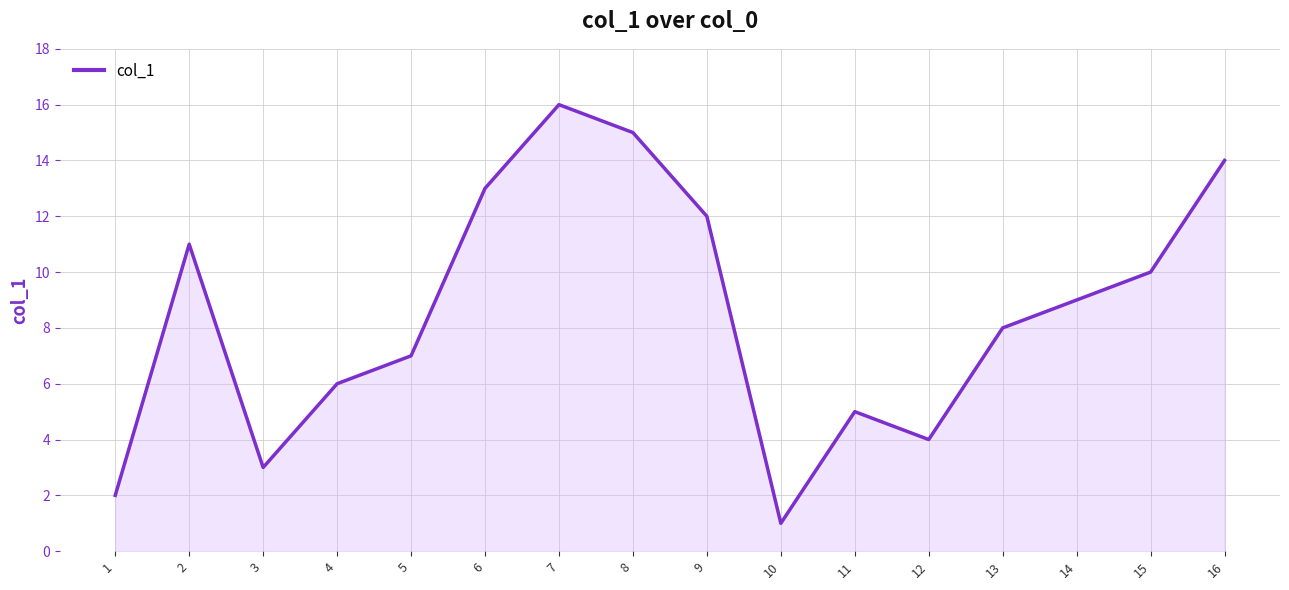

How many lines are shown in the chart?

1